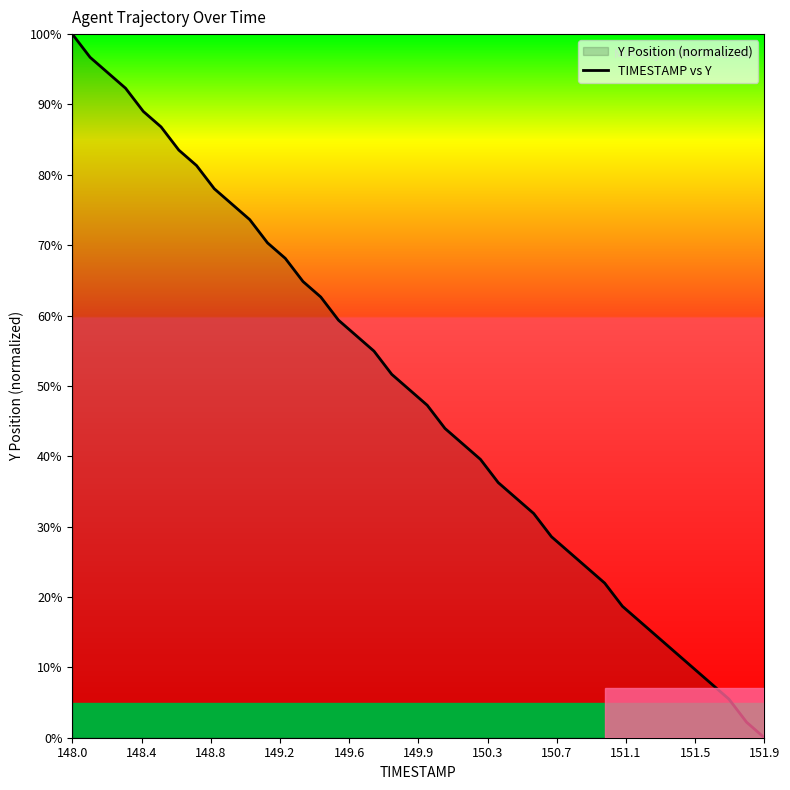

What is the difference between the maximum and minimum values?

100.0